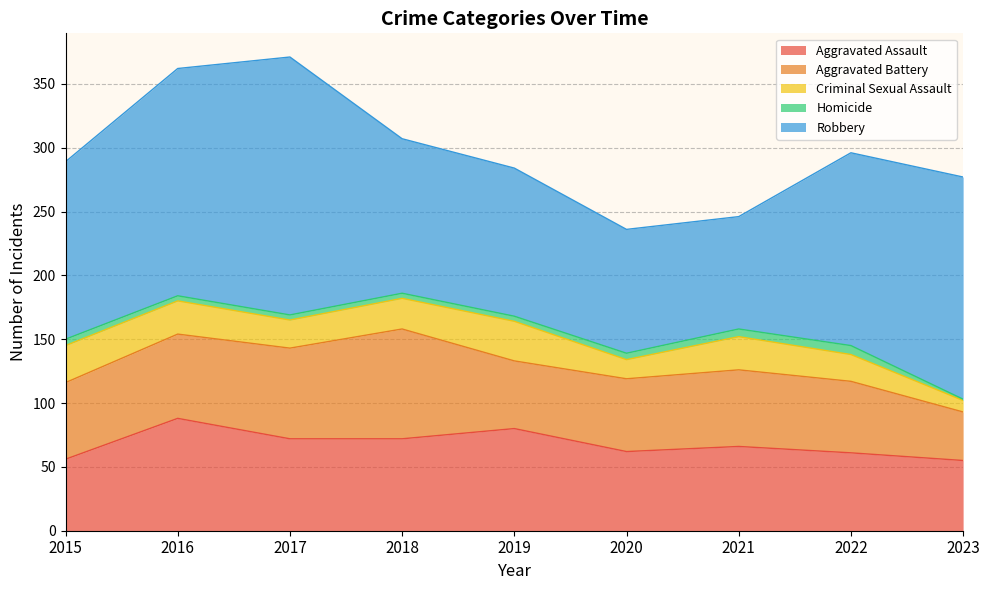

Which series has the widest spread of values?

Robbery